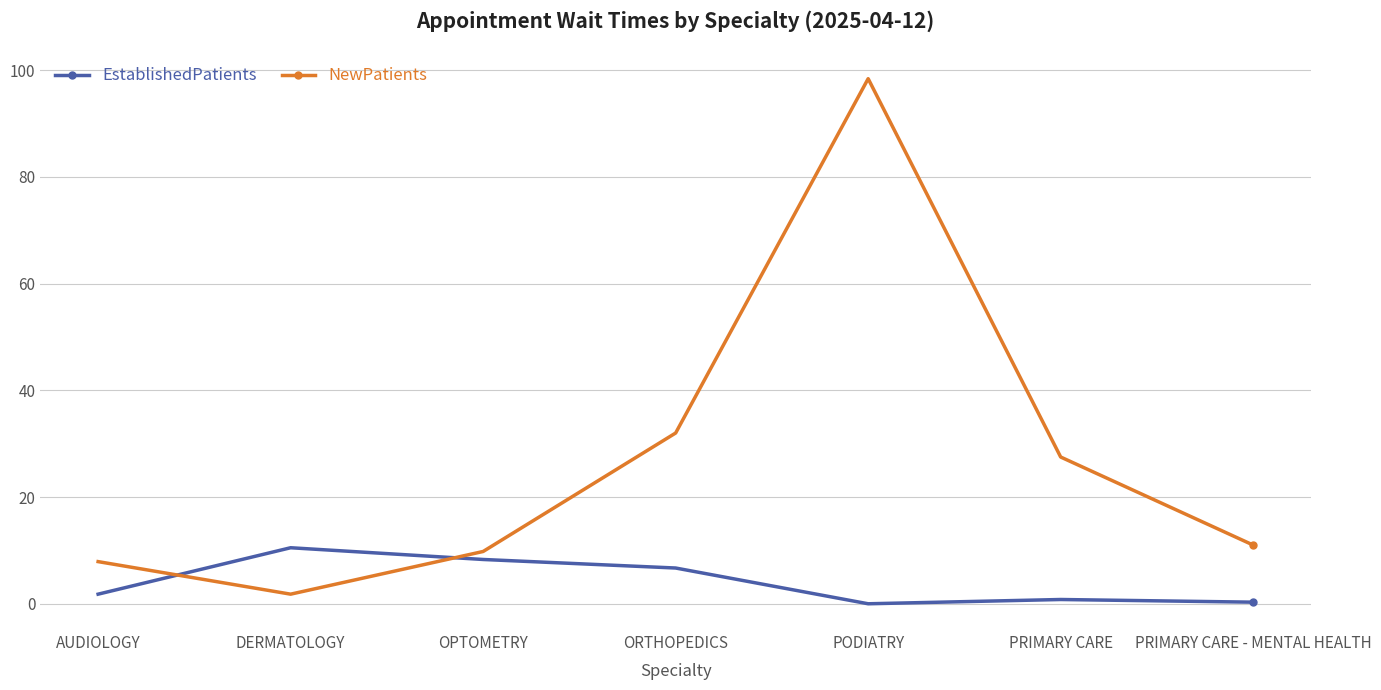

At which category is the sum across all series the highest?

PODIATRY